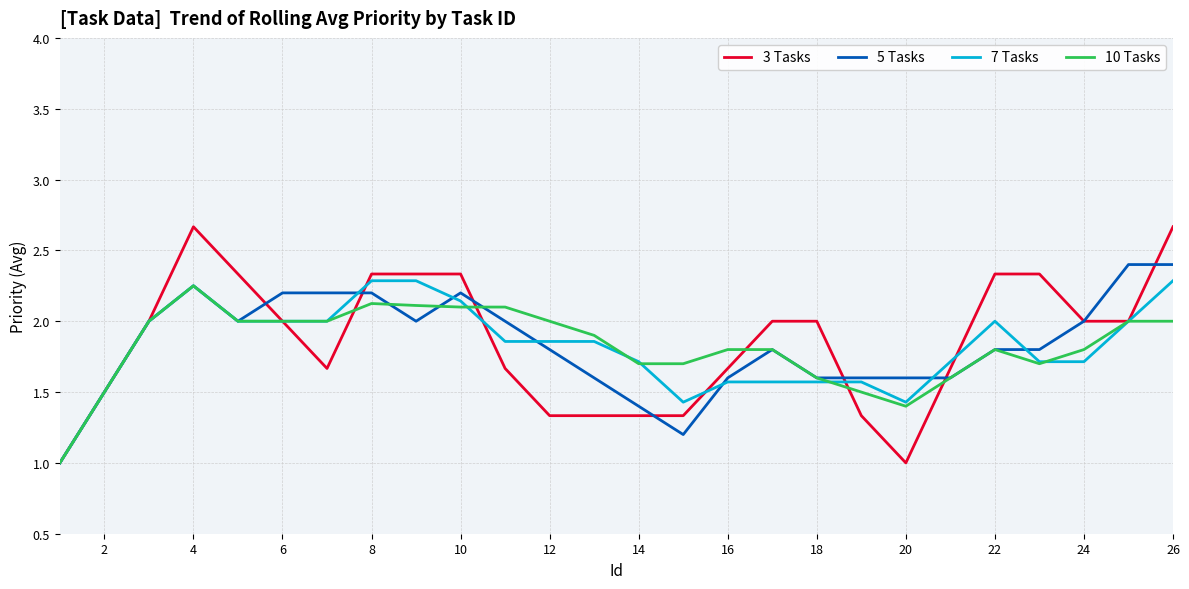

List the series in order of their peak value, highest first.

3 Tasks, 5 Tasks, 7 Tasks, 10 Tasks